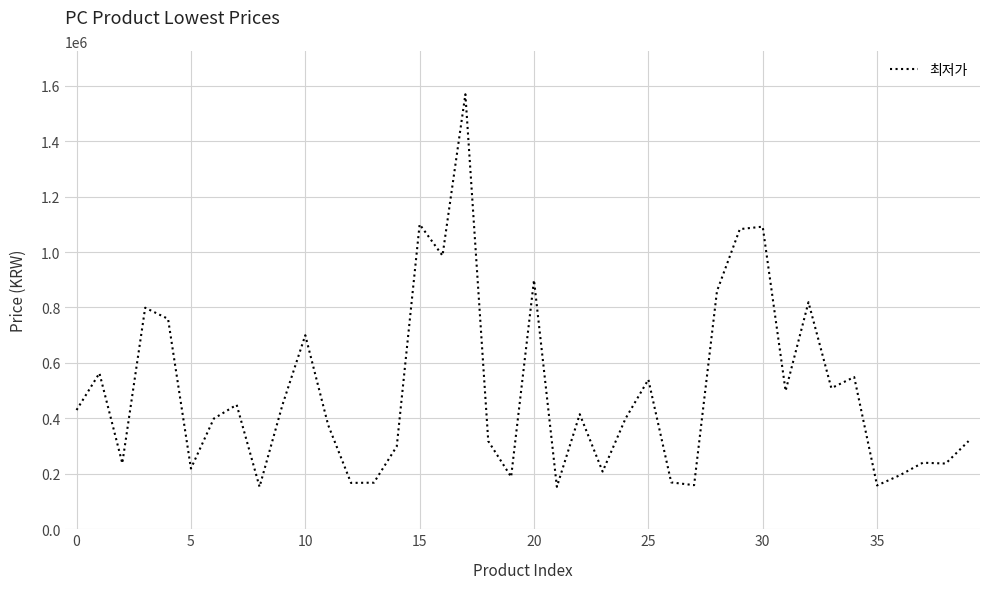

What is the difference between the maximum and minimum values?

1416000